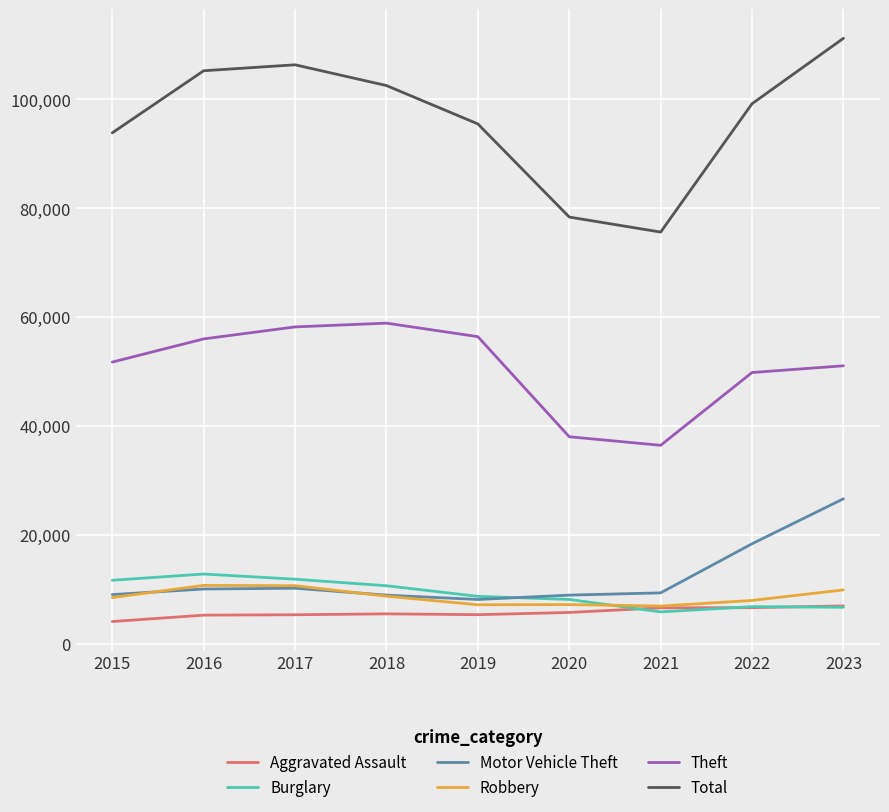

The Motor Vehicle Theft series shows 2358 at 2015. True or false?

False